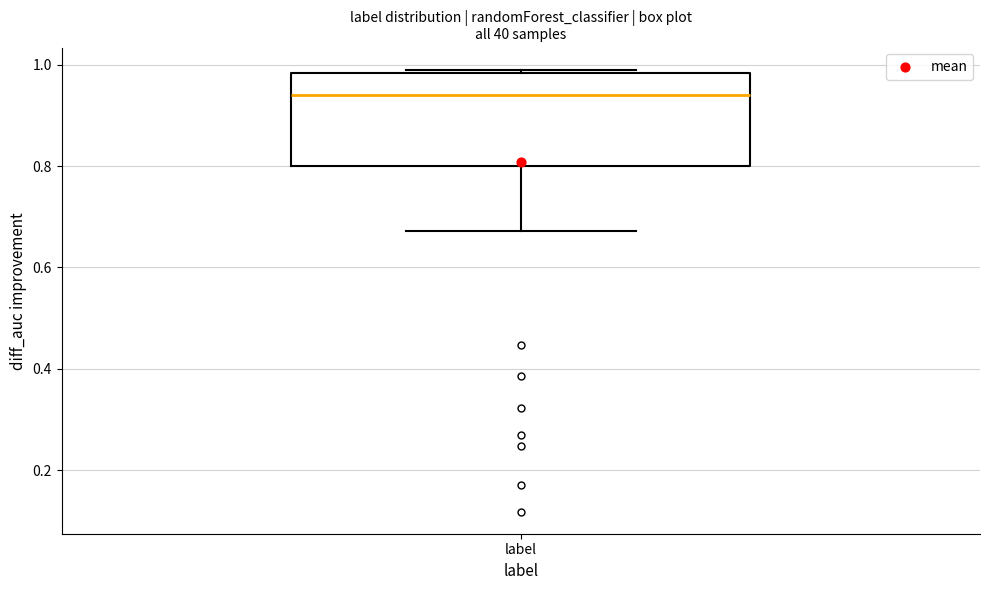

Read this box plot against the y-axis: the position of the median line, the range covered by the box, and the ends of both whiskers. The values are not printed on the chart, so give them approximately, as read against the axis.

median 0.94, box 0.80 to 0.98, whiskers 0.68 to 0.98 (just above the box's upper edge)